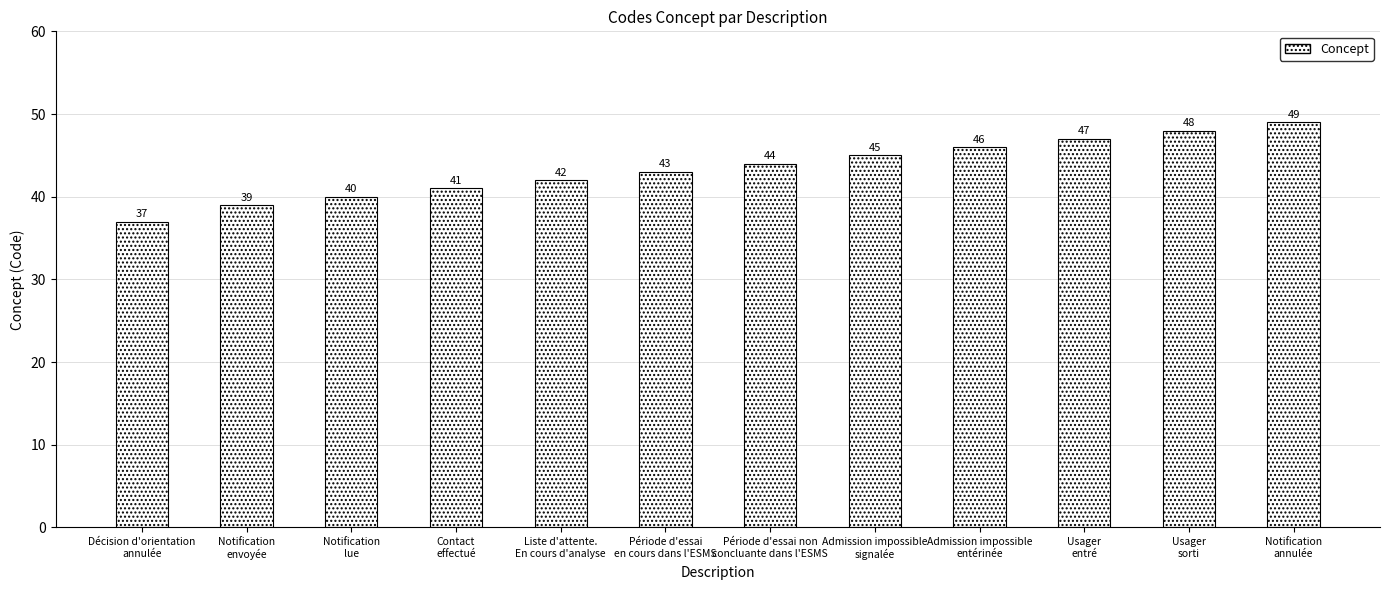

Reading right to left, list all the values displayed in this chart.

Notification
annulée=49	Usager
sorti=48	Usager
entré=47	Admission impossible
entérinée=46	Admission impossible
signalée=45	Période d'essai non
concluante dans l'ESMS=44	Période d'essai
en cours dans l'ESMS=43	Liste d'attente.
En cours d'analyse=42	Contact
effectué=41	Notification
lue=40	Notification
envoyée=39	Décision d'orientation
annulée=37